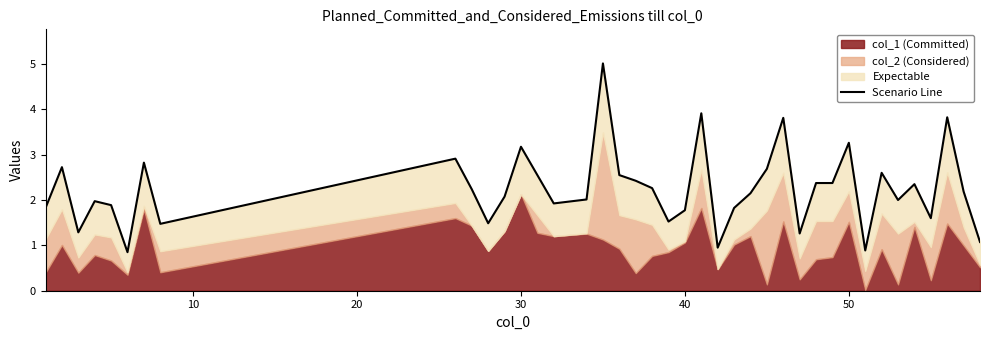

True or false: there are more than 2 points higher than both neighbors.

True